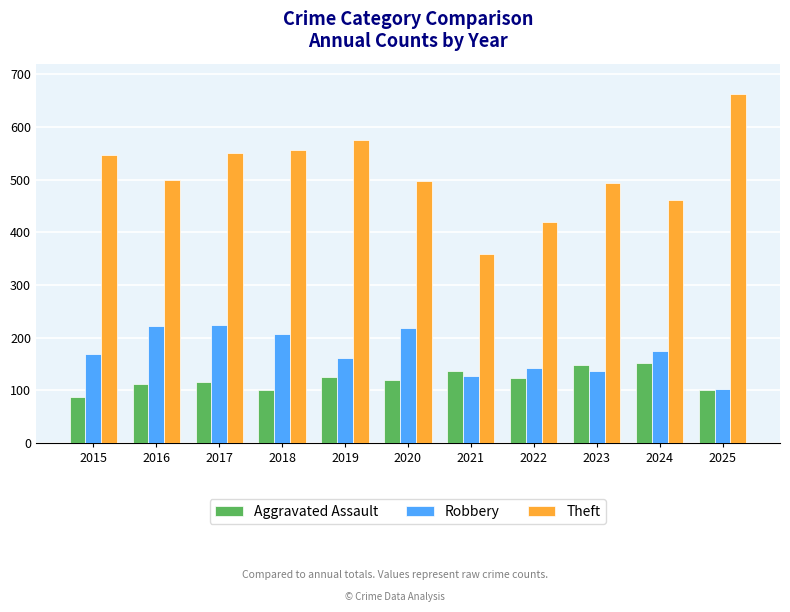

What is the difference between the highest and lowest values at 2020?

378